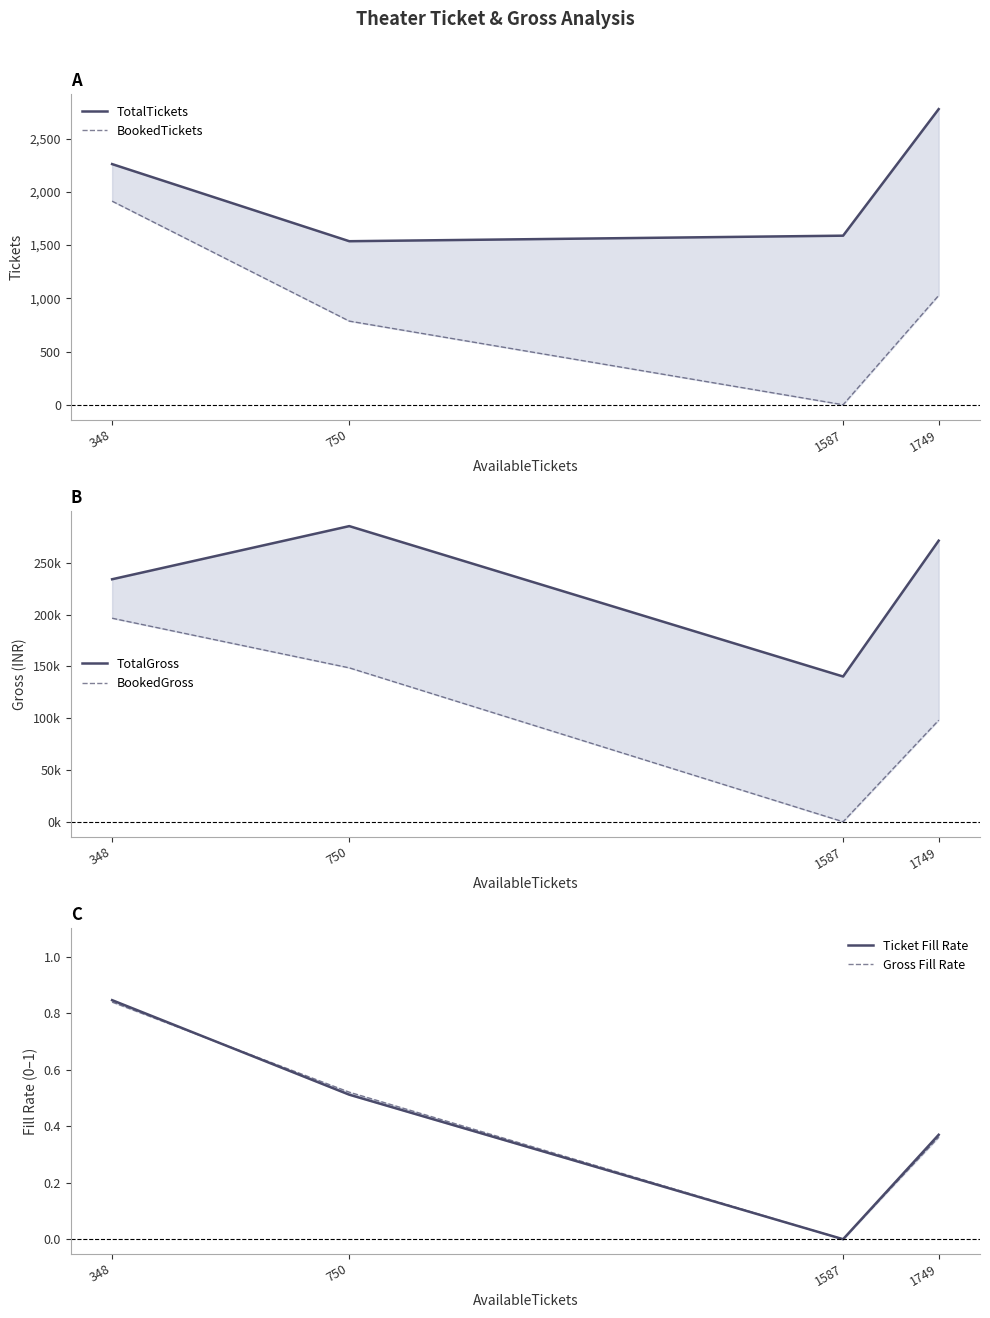

Which category has the lowest value in the Ticket Fill Rate series?

1587